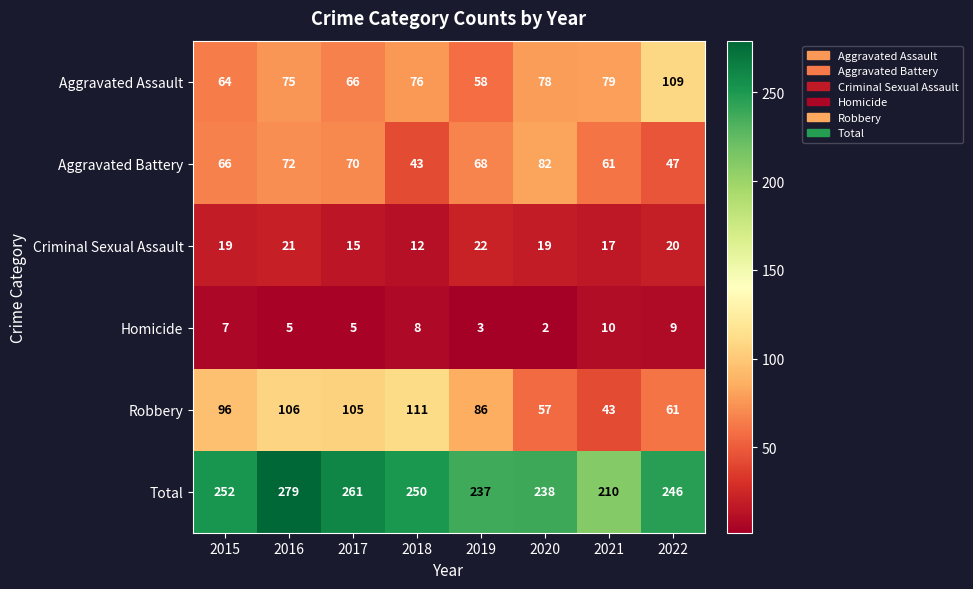

The value of Robbery at 2019 is 86. True or false?

True